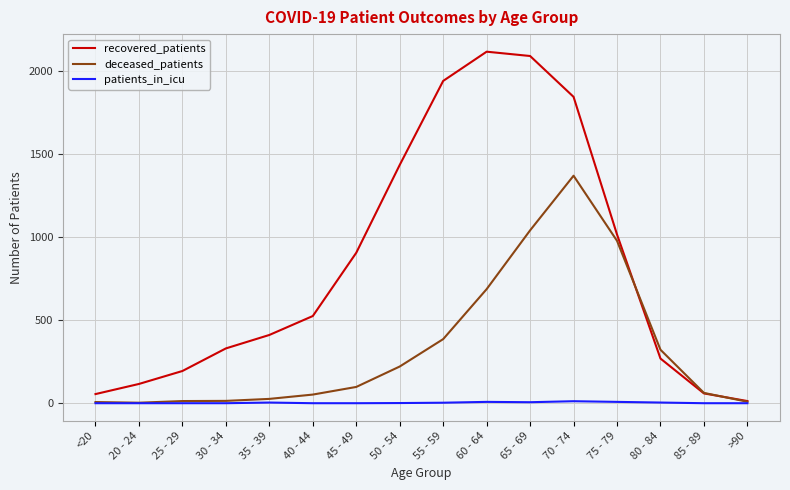

What is the maximum value for deceased_patients?

1370